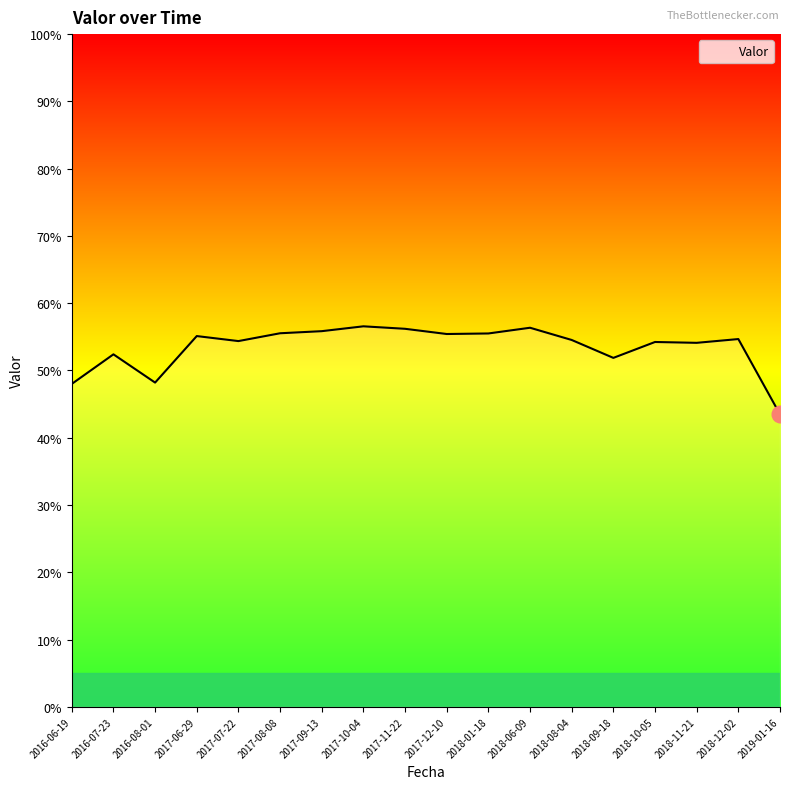

What is the change in value from 2016-06-19 to 2017-06-29?

+0.1